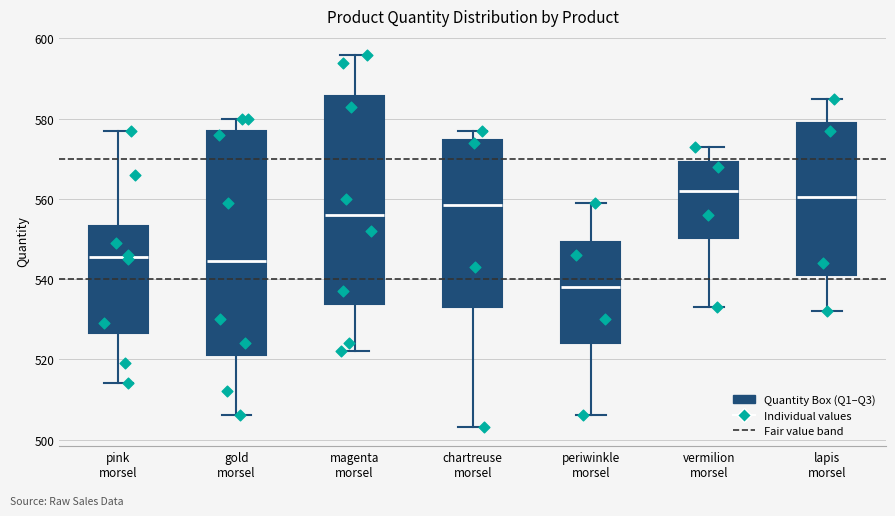

Reading left to right, transcribe this box plot: for each box, give where its median line is, the range the box spans, and where its two whiskers end, as read against the y-axis. The values are not printed on the chart, so give them approximately, as read against the axis.

pink morsel: median 546, box 526 to 554, whiskers 514 to 578
gold morsel: median 544, box 522 to 578, whiskers 506 to 580
magenta morsel: median 556, box 534 to 586, whiskers 522 to 596
chartreuse morsel: median 558, box 534 to 574, whiskers 504 to 578
periwinkle morsel: median 538, box 524 to 550, whiskers 506 to 560
vermilion morsel: median 562, box 550 to 570, whiskers 534 to 574
lapis morsel: median 560, box 542 to 580, whiskers 532 to 586